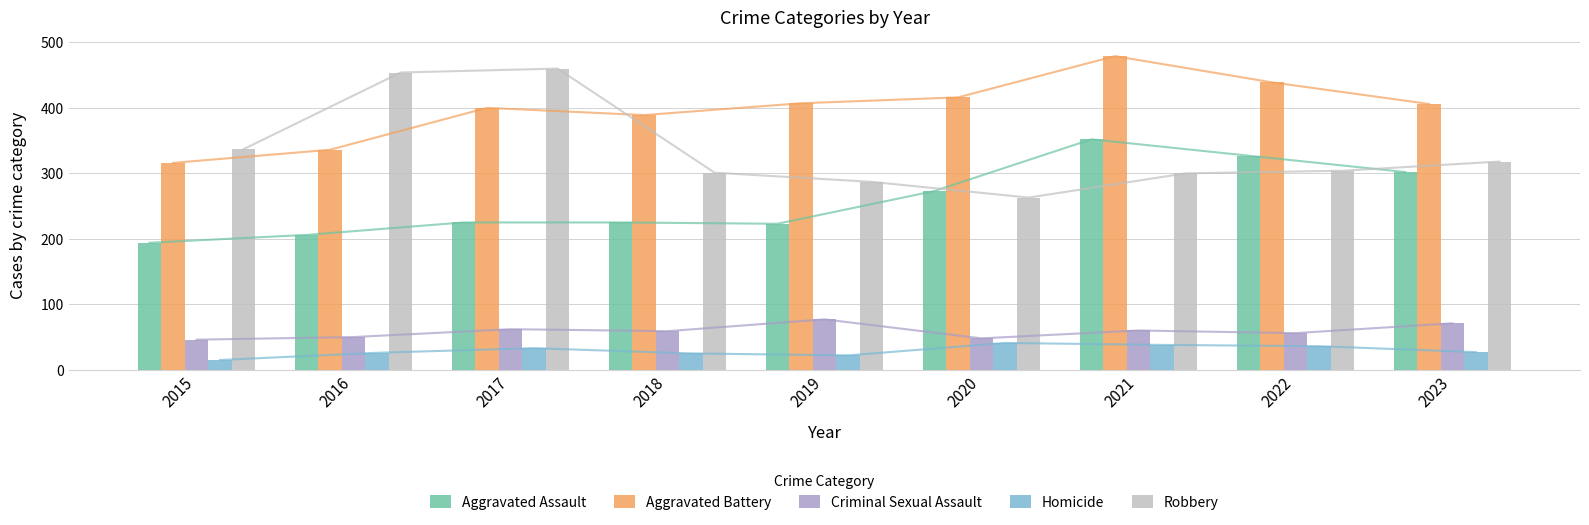

List the series in order of their peak value, highest first.

Aggravated Battery, Robbery, Aggravated Assault, Criminal Sexual Assault, Homicide